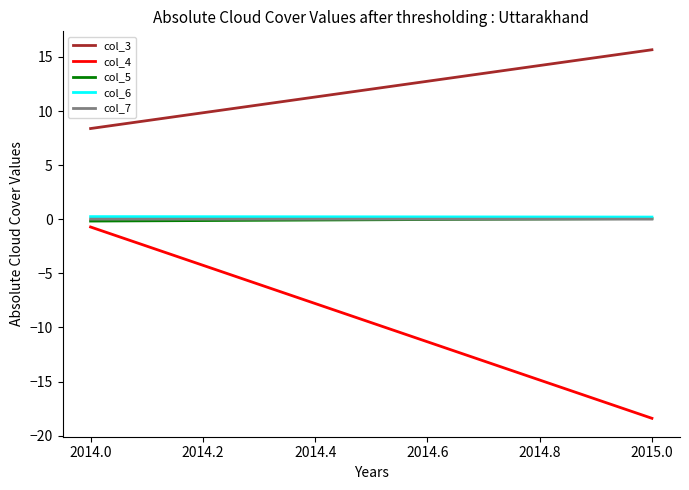

Reading left to right, what are all the values shown in this chart?

col_3: 8.4	15.7
col_4: -0.7	-18.4
col_5: -0.2	0.1
col_6: 0.2	0.2
col_7: 0.0	0.0